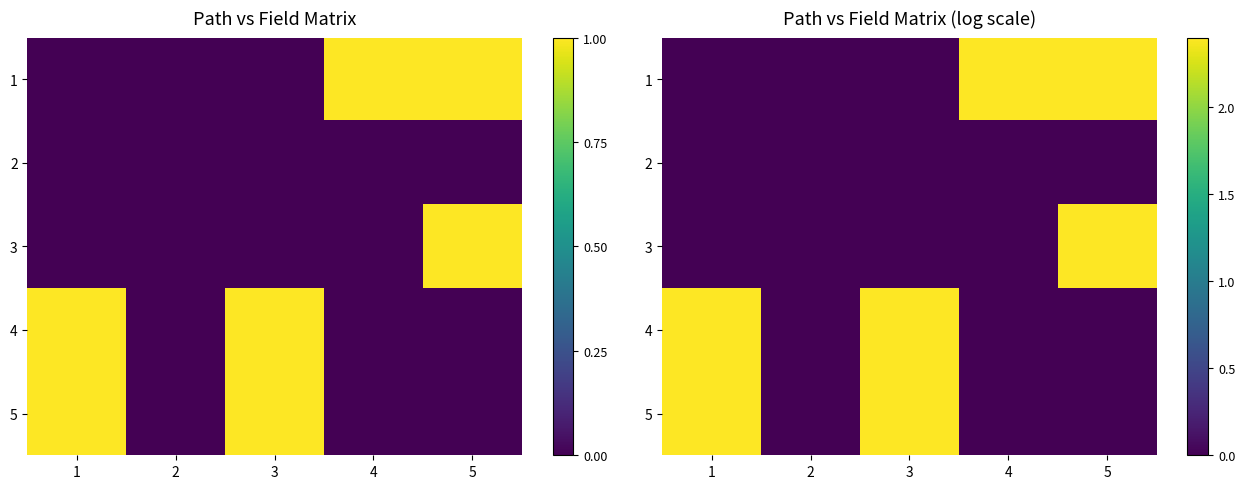

Is it true that 3 equals 0.0 at 2?

True